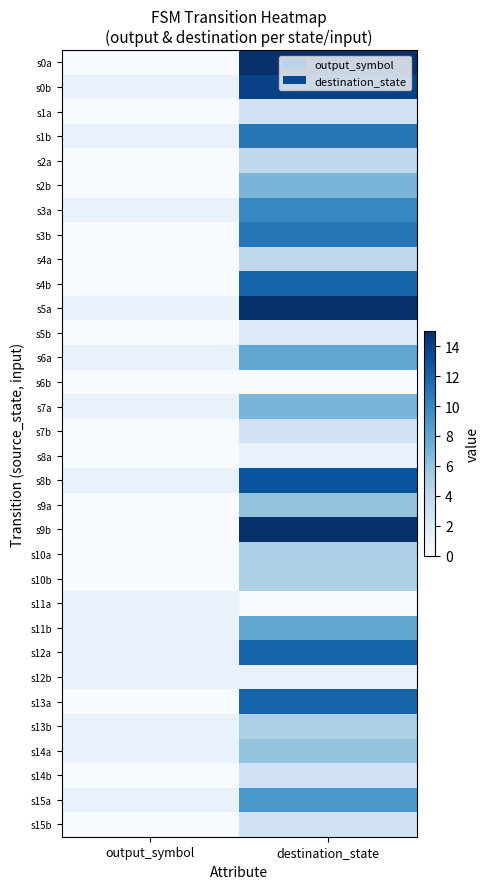

Which has a higher value, destination_state or output_symbol?

destination_state